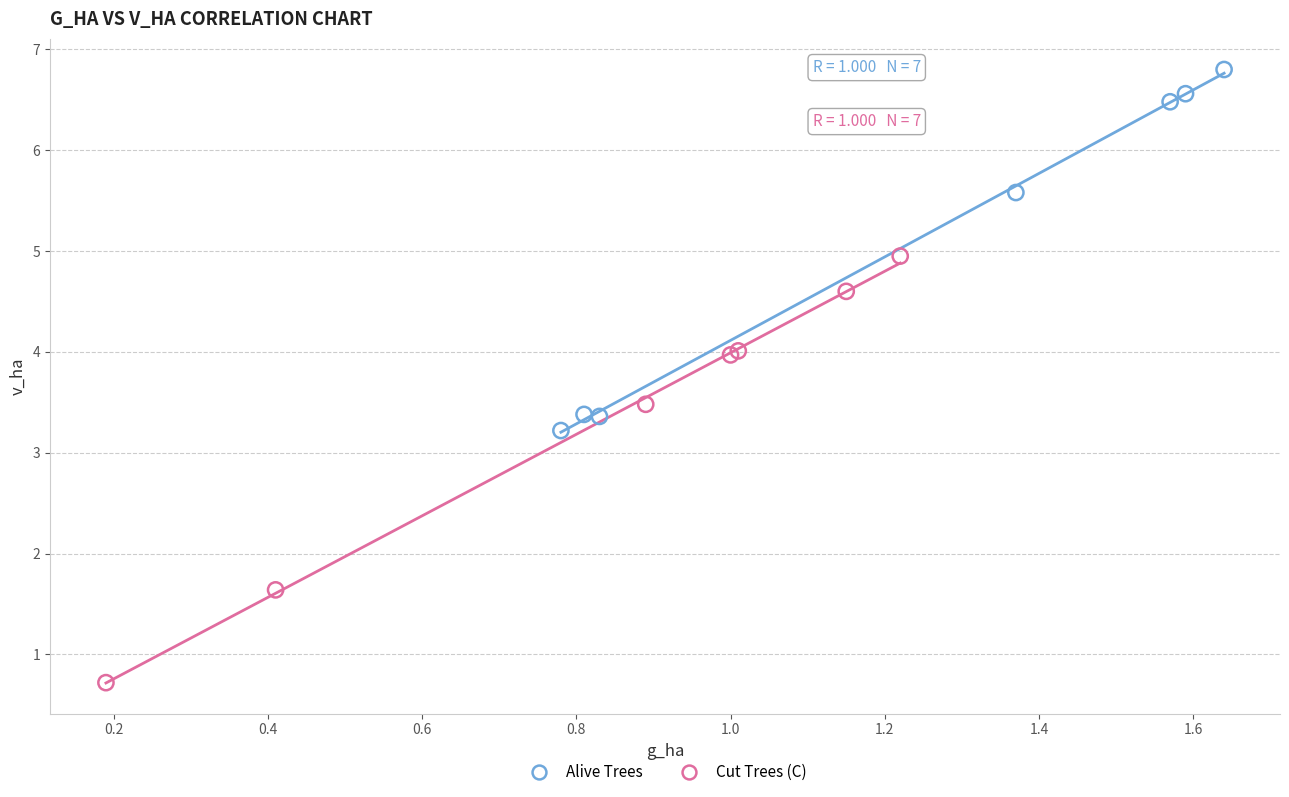

Which series has the widest spread of Y values?

Cut Trees (C)